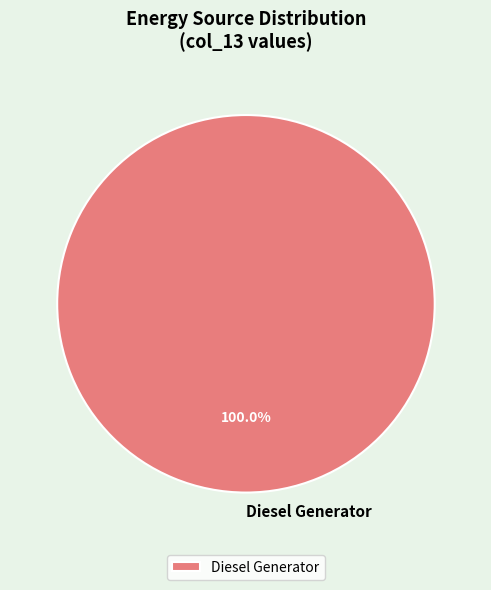

Does any single category account for the majority?

Yes